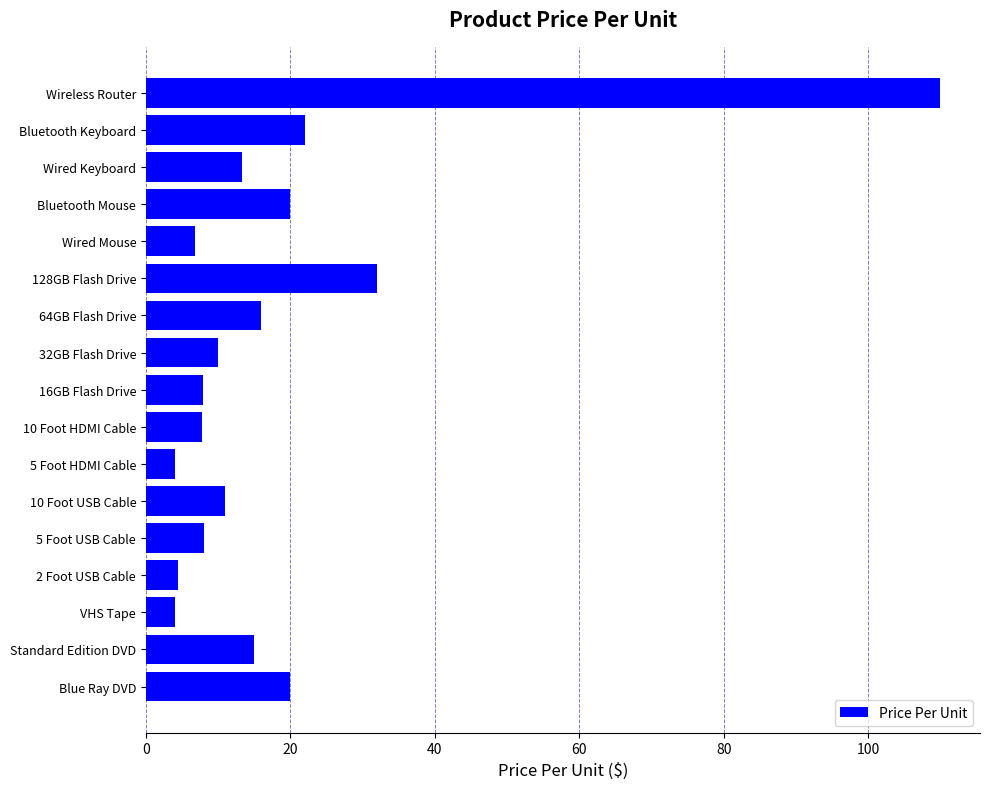

What is the sum of all values?

311.9